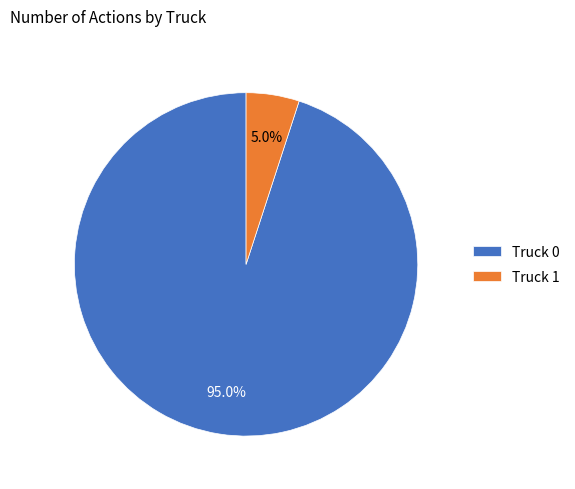

Is Truck 1 the majority of the pie?

No